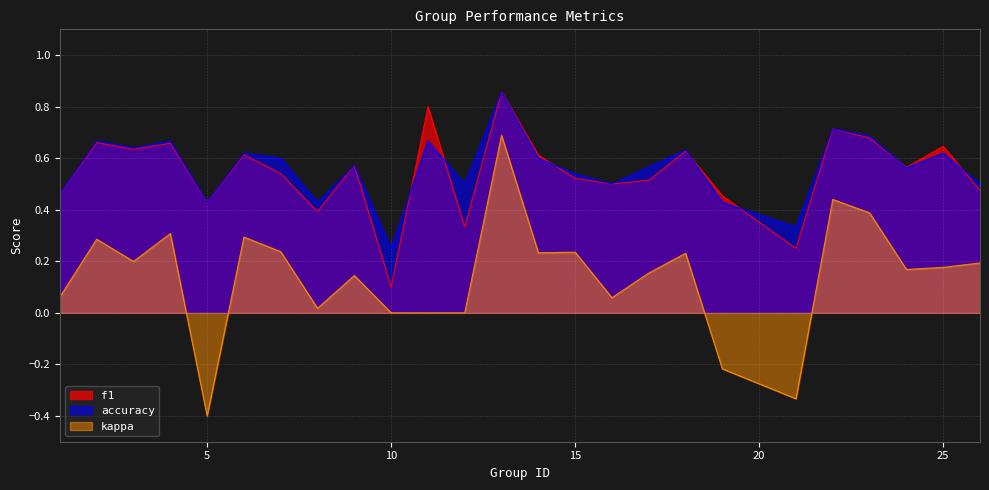

Reading right to left, extract all data points from this chart.

f1: 26=0.5	25=0.6	24=0.6	23=0.7	22=0.7	21=0.2	19=0.5	18=0.6	17=0.5	16=0.5	15=0.5	14=0.6	13=0.9	12=0.3	11=0.8	10=0.1	9=0.6	8=0.4	7=0.5	6=0.6	5=0.4	4=0.7	3=0.6	2=0.7	1=0.5
accuracy: 26=0.5	25=0.6	24=0.6	23=0.7	22=0.7	21=0.3	19=0.4	18=0.6	17=0.6	16=0.5	15=0.5	14=0.6	13=0.9	12=0.5	11=0.7	10=0.2	9=0.6	8=0.4	7=0.6	6=0.6	5=0.4	4=0.7	3=0.6	2=0.7	1=0.5
kappa: 26=0.2	25=0.2	24=0.2	23=0.4	22=0.4	21=-0.3	19=-0.2	18=0.2	17=0.2	16=0.1	15=0.2	14=0.2	13=0.7	12=0.0	11=0.0	10=0.0	9=0.1	8=0.0	7=0.2	6=0.3	5=-0.4	4=0.3	3=0.2	2=0.3	1=0.1